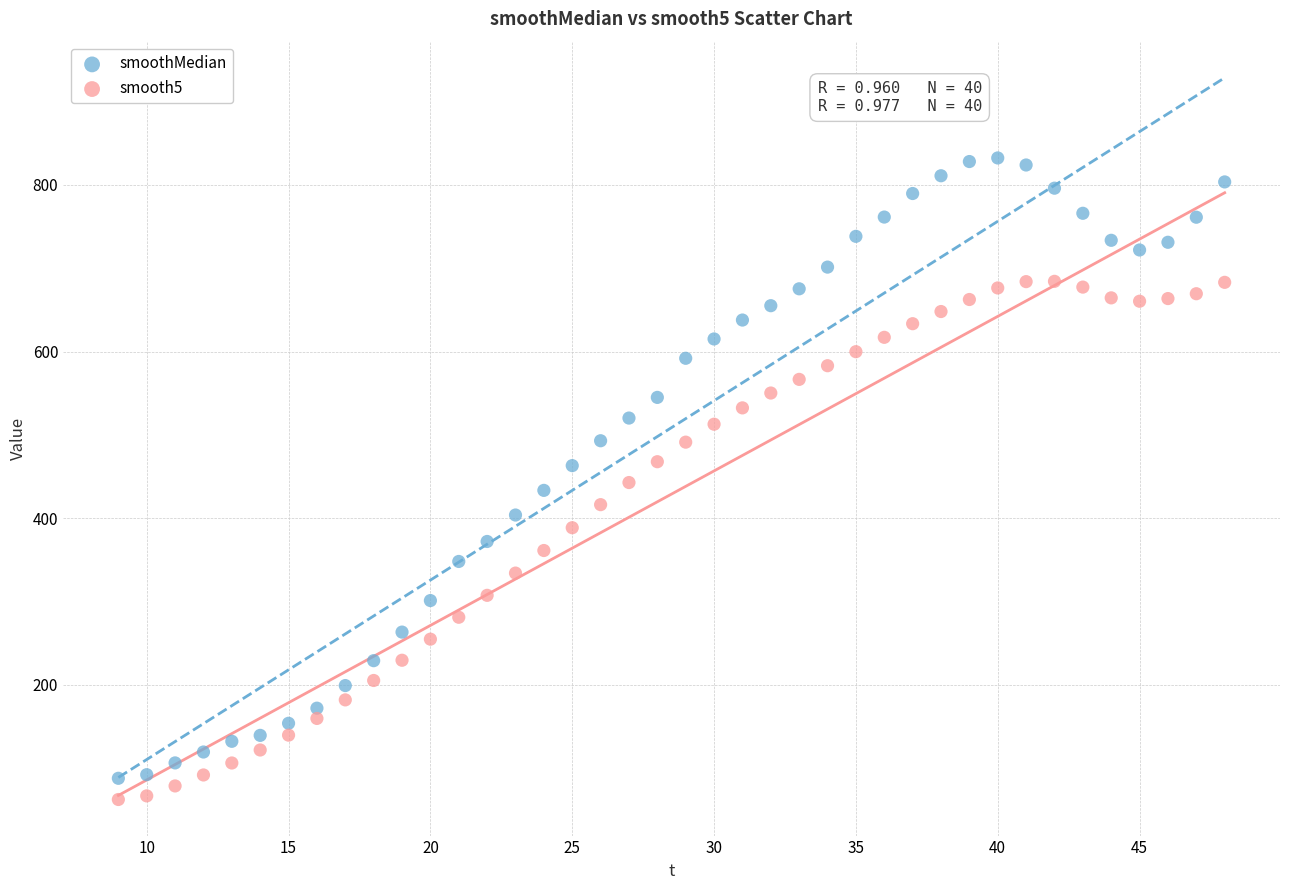

Which series reaches the maximum Y coordinate?

smoothMedian